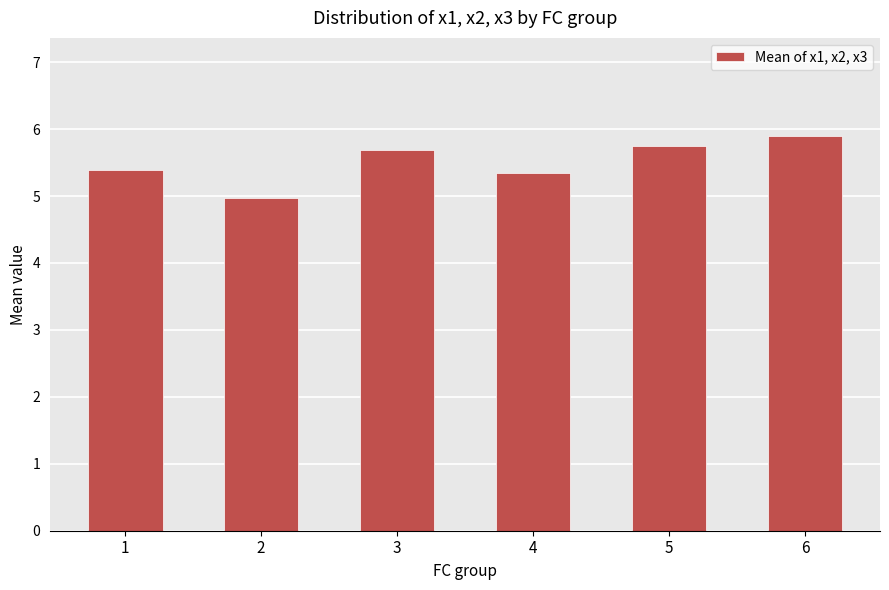

What is the sum of all values?

33.0